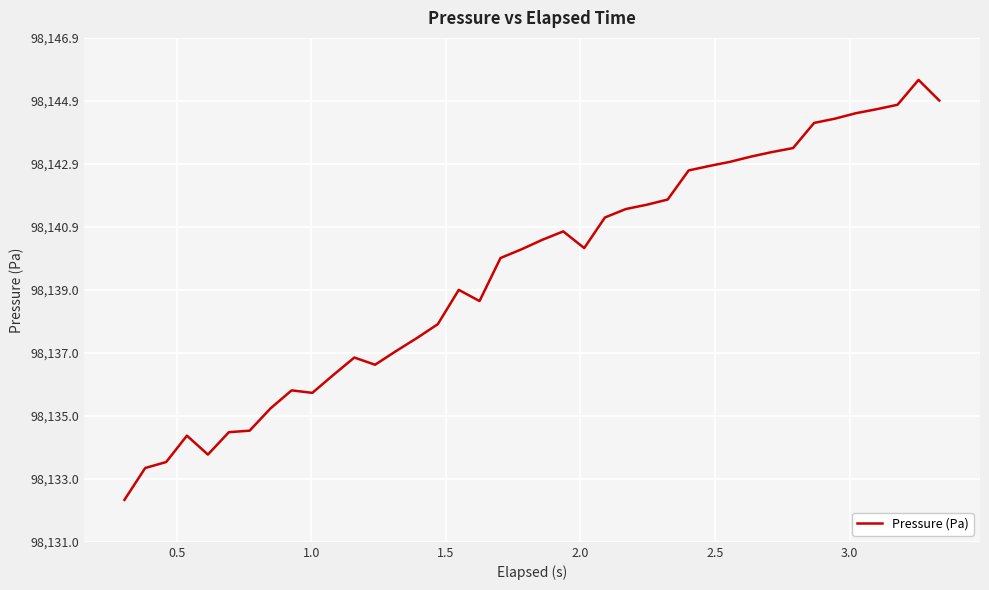

What is the greatest value displayed?

98145.5